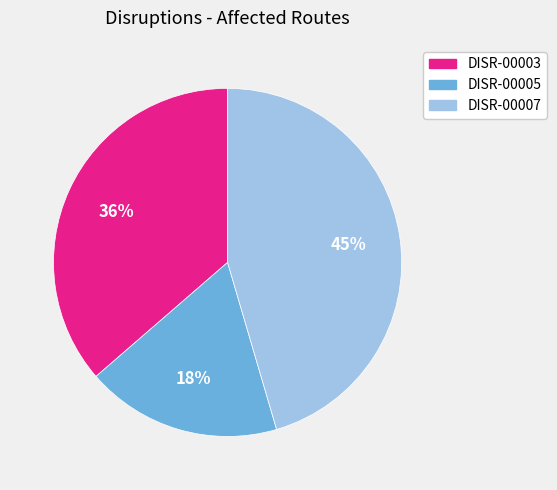

Does DISR-00005 represent more than half of the total?

No